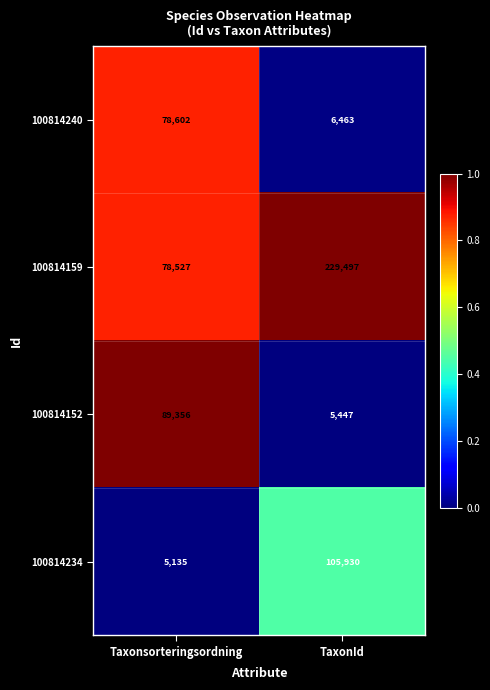

Which series has the largest total across all categories?

100814159